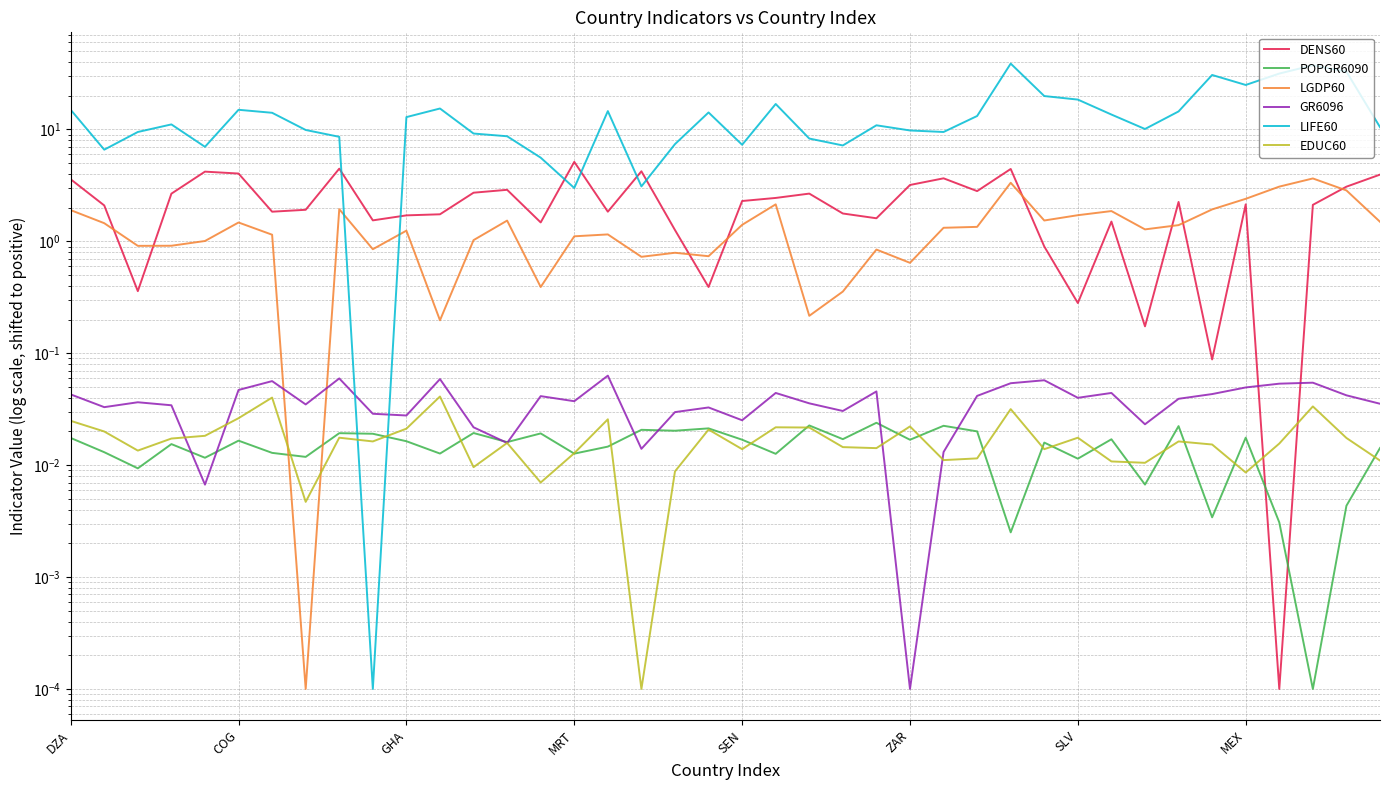

Which series has the largest range (max minus min)?

LIFE60